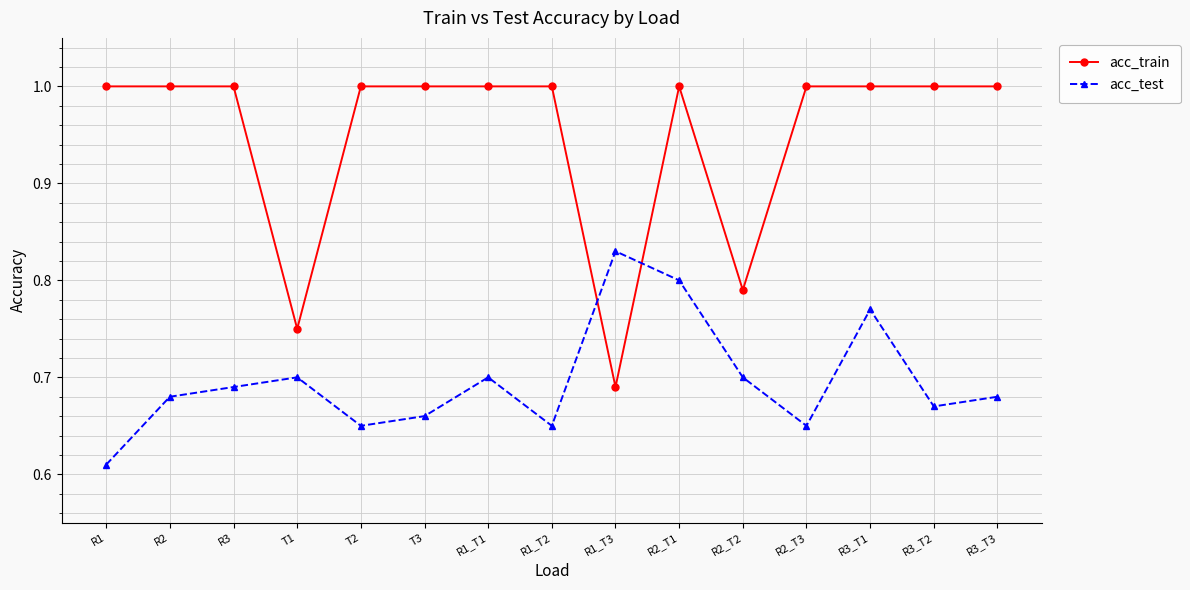

At how many categories does at least one series exceed 0?

15